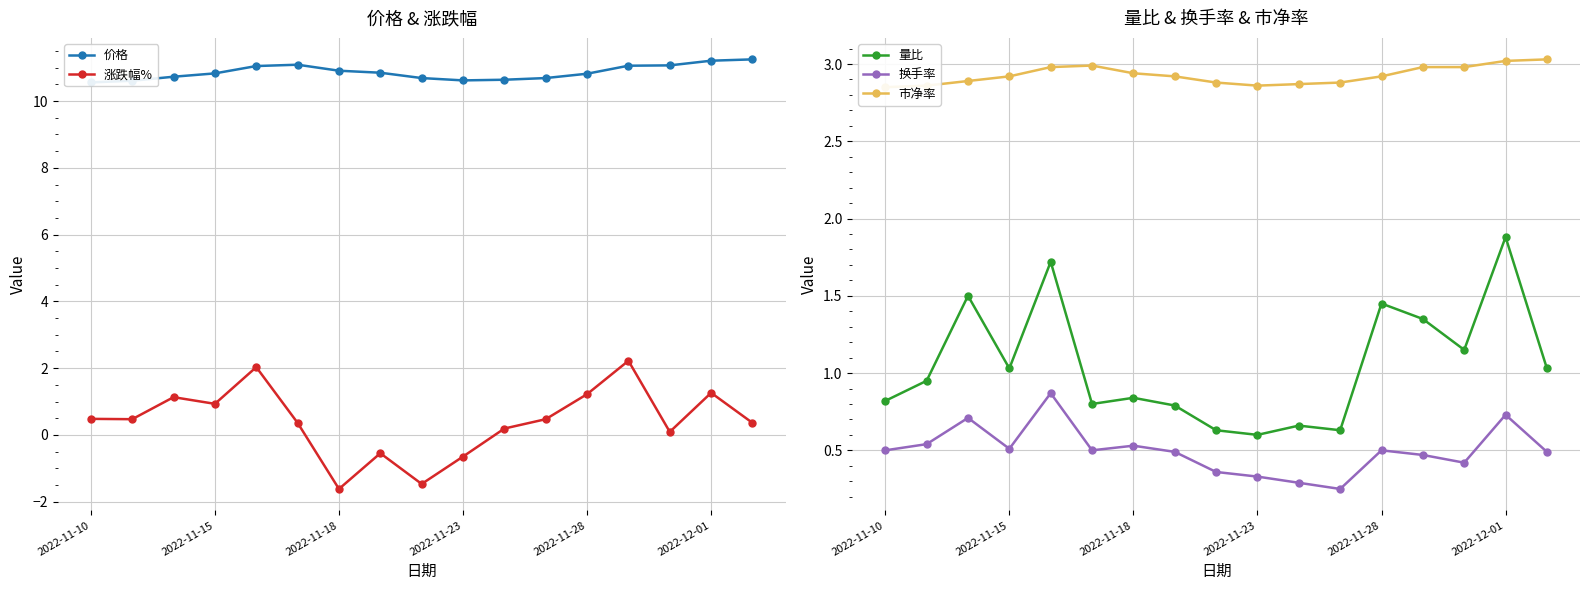

The 换手率 series shows 0.5 at 10. True or false?

False